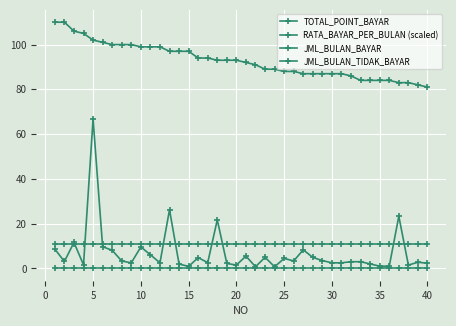

Reading right to left, list all the values displayed in this chart.

TOTAL_POINT_BAYAR: 81.0	82.0	83.0	83.0	84.0	84.0	84.0	84.0	86.0	87.0	87.0	87.0	87.0	87.0	88.0	88.0	89.0	89.0	91.0	92.0	93.0	93.0	93.0	94.0	94.0	97.0	97.0	97.0	99.0	99.0	99.0	100.0	100.0	100.0	101.0	102.0	105.0	106.0	110.0	110.0
RATA_BAYAR_PER_BULAN (scaled): 2.3	2.8	1.5	23.3	1.0	1.0	2.0	3.0	3.0	2.5	2.5	3.5	4.9	8.3	3.4	4.5	0.8	5.0	0.8	5.5	1.5	2.2	21.7	2.6	4.8	0.9	1.9	26.2	2.5	6.1	9.6	2.5	3.3	8.1	9.7	66.7	1.6	11.6	3.1	8.6
JML_BULAN_BAYAR: 11.0	11.0	11.0	11.0	11.0	11.0	11.0	11.0	11.0	11.0	11.0	11.0	11.0	11.0	11.0	11.0	11.0	11.0	11.0	11.0	11.0	11.0	11.0	11.0	11.0	11.0	11.0	11.0	11.0	11.0	11.0	11.0	11.0	11.0	11.0	11.0	11.0	11.0	11.0	11.0
JML_BULAN_TIDAK_BAYAR: 0.0	0.0	0.0	0.0	0.0	0.0	0.0	0.0	0.0	0.0	0.0	0.0	0.0	0.0	0.0	0.0	0.0	0.0	0.0	0.0	0.0	0.0	0.0	0.0	0.0	0.0	0.0	0.0	0.0	0.0	0.0	0.0	0.0	0.0	0.0	0.0	0.0	0.0	0.0	0.0